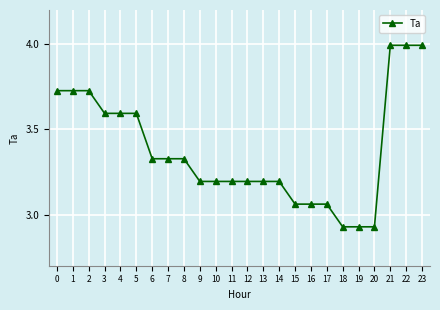

The chart shows a value of 3.2 at 11. True or false?

True